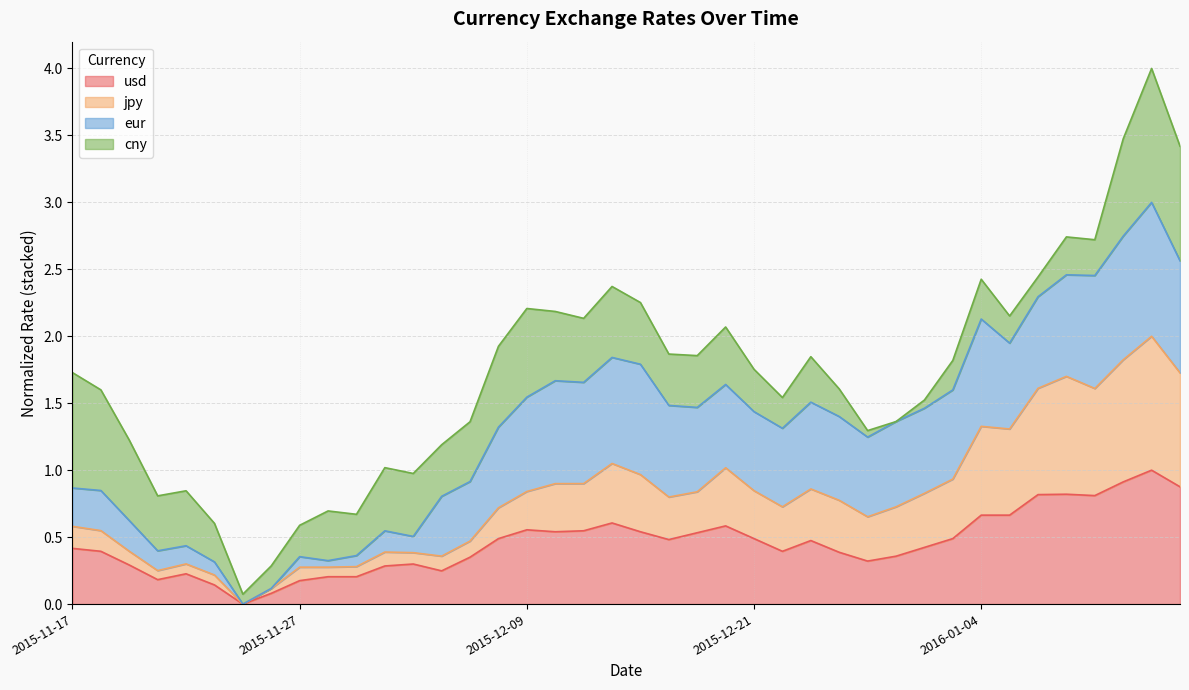

True or false: usd and jpy intersect in this chart.

False